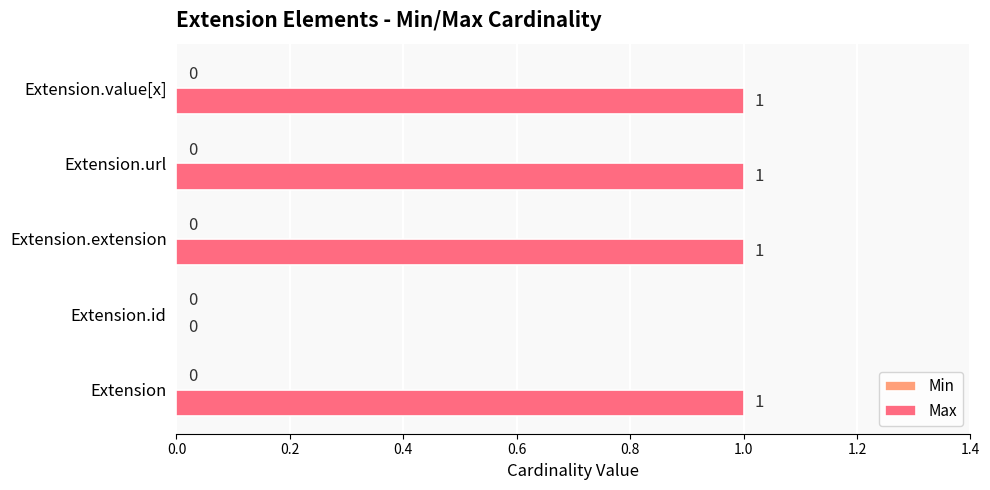

Reading bottom to top, extract all data points from this chart.

Extension=1	Extension.id=0	Extension.extension=1	Extension.url=1	Extension.value[x]=1